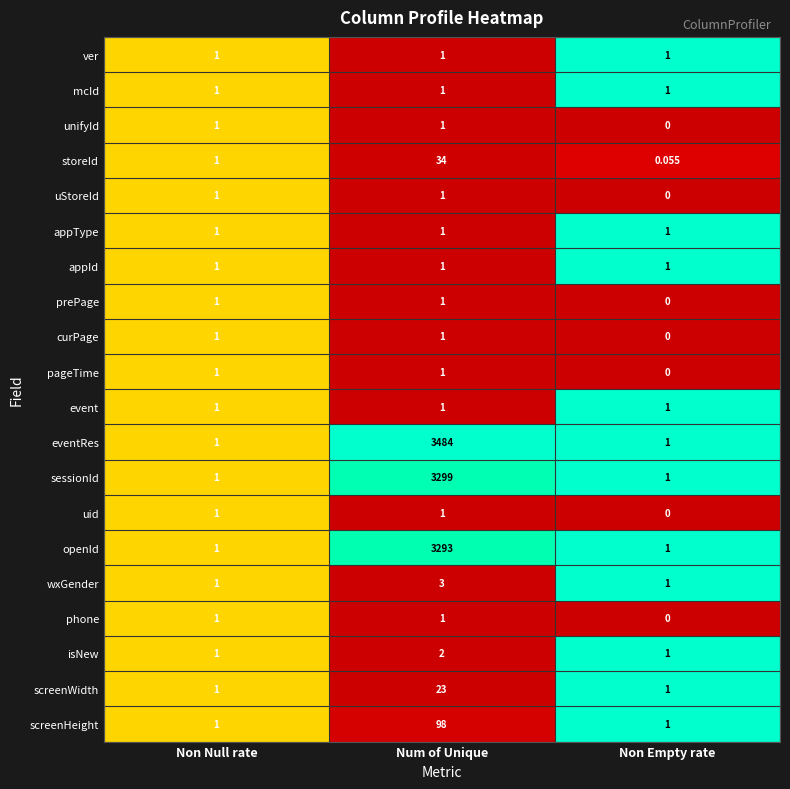

Which label corresponds to the largest value in the chart?

Num of Unique